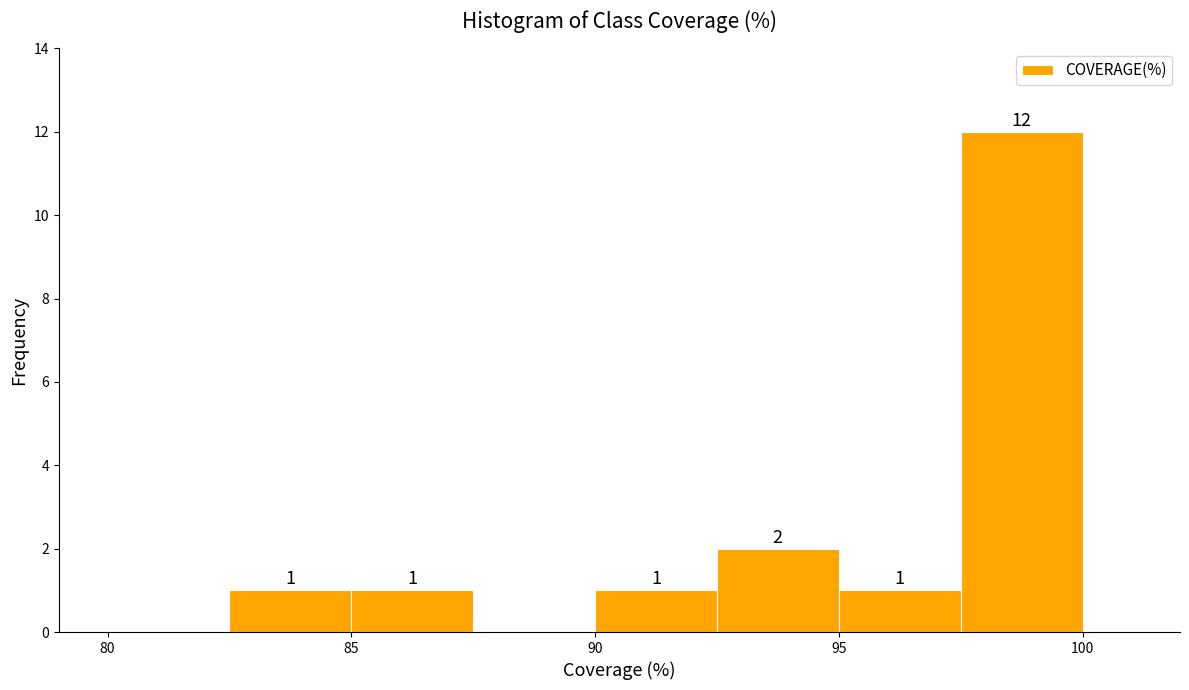

Which range on the x-axis has the tallest bar?

97.5 to 100.0